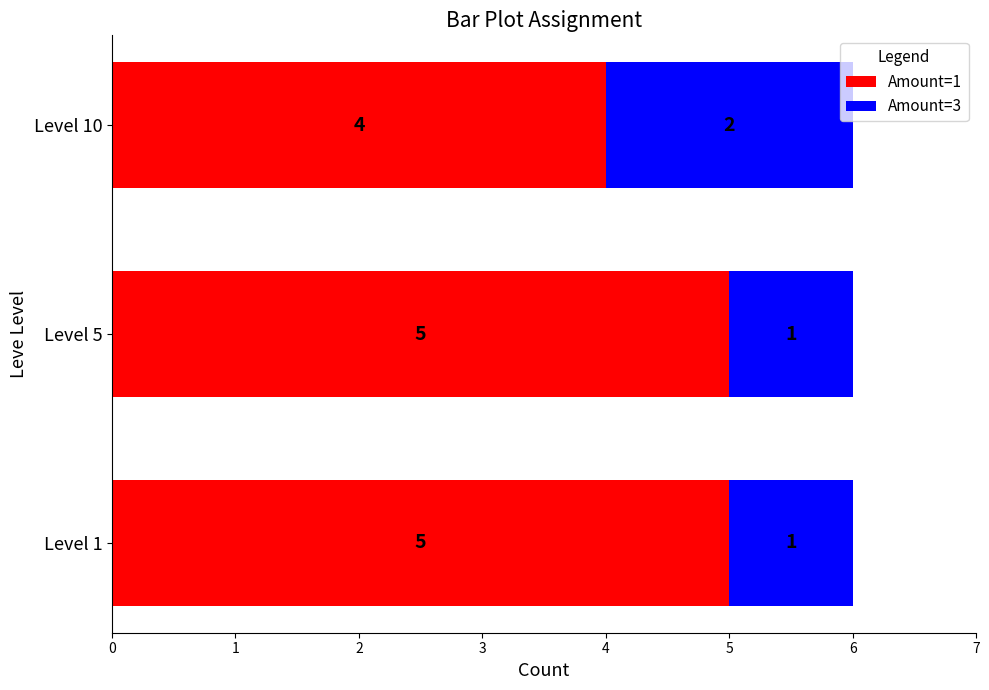

What is the minimum value for Amount=1?

4